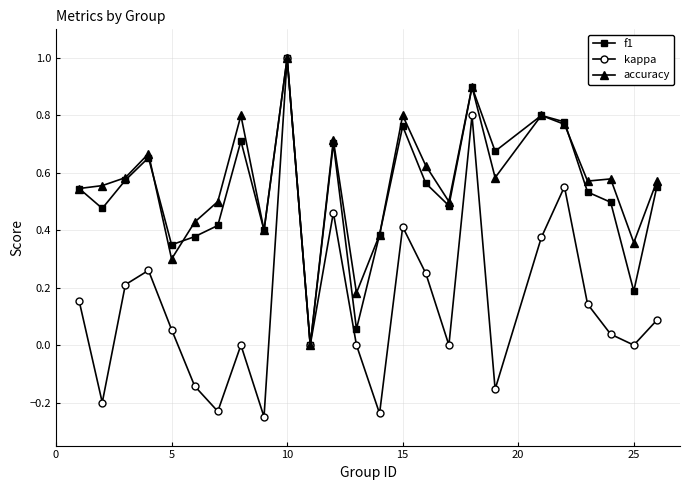

Which series has the widest spread of values?

kappa